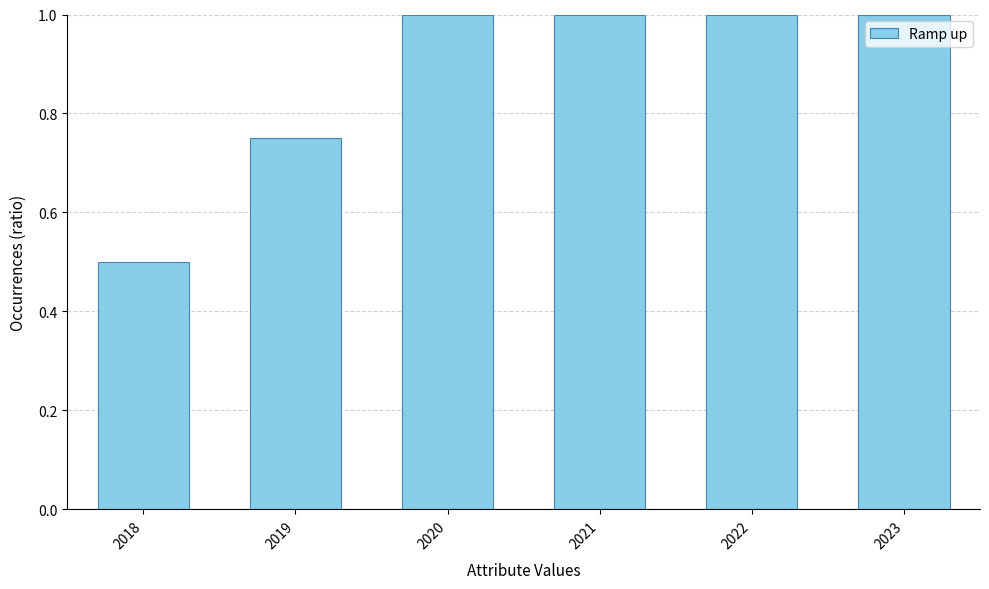

Between 2022 and 2018, which is larger?

2022